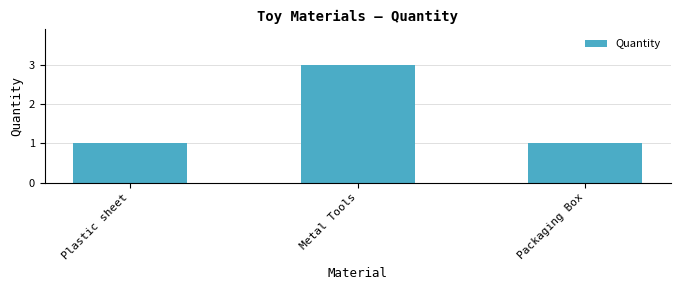

What is the sum of the values at Metal Tools and Packaging Box?

4